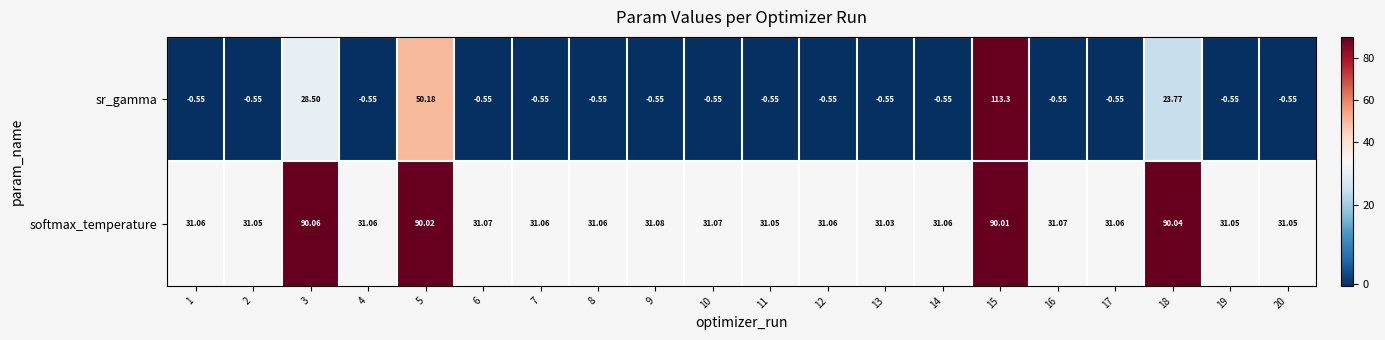

Between 5 and 16, which series saw the biggest shift?

softmax_temperature